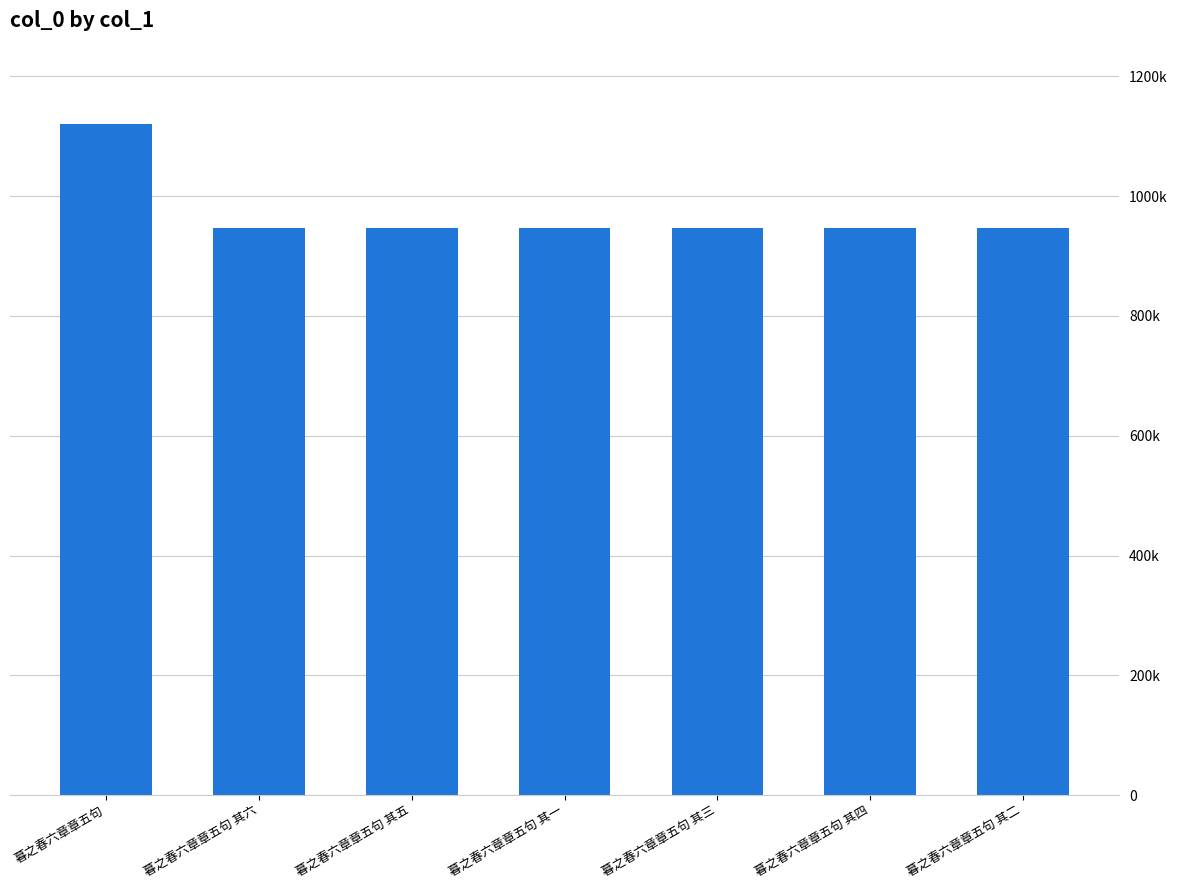

Does the chart contain any negative values?

No